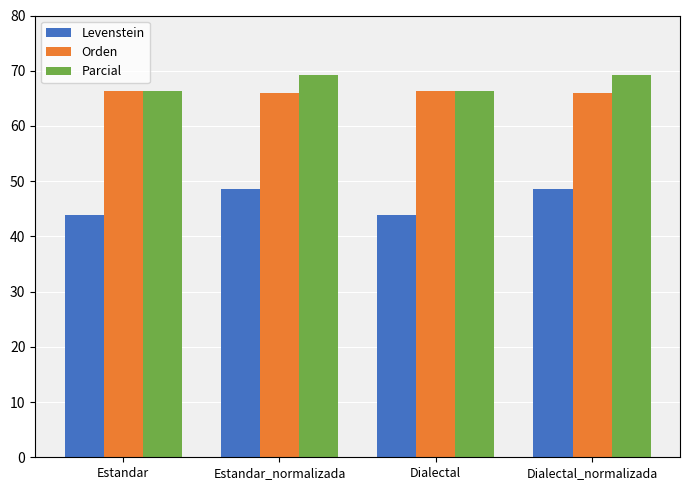

What is the difference between the maximum and minimum values in the Levenstein series?

4.8